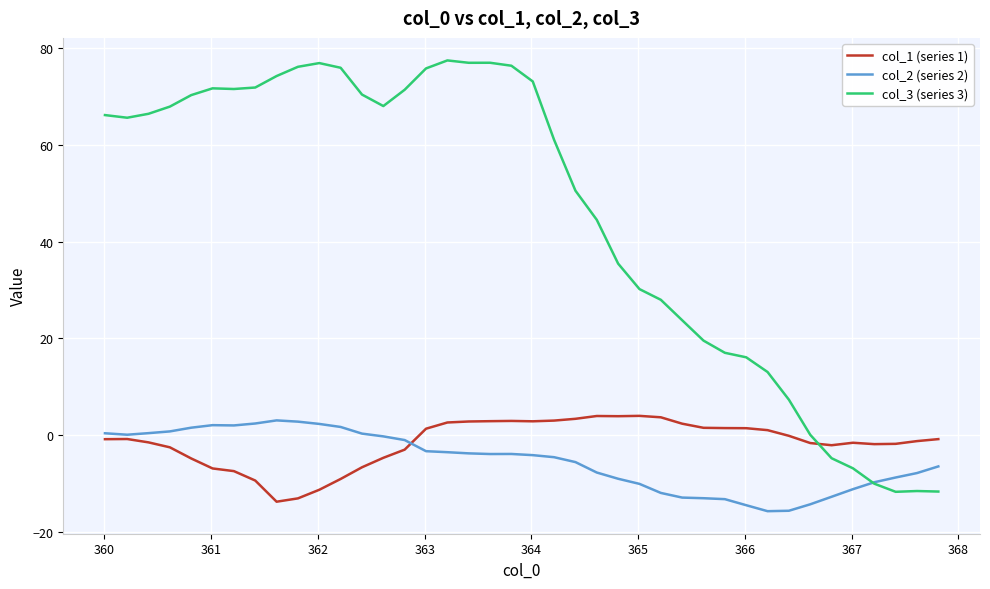

Which series has the largest total across all categories?

col_3 (series 3)